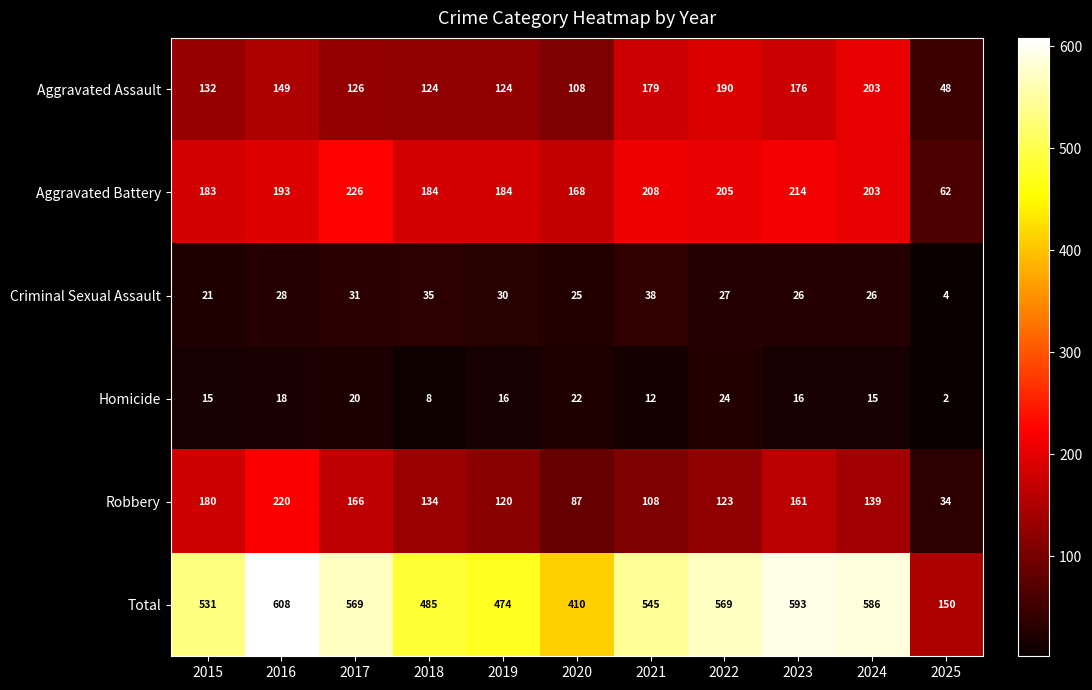

What is the average value of the Robbery series?

134